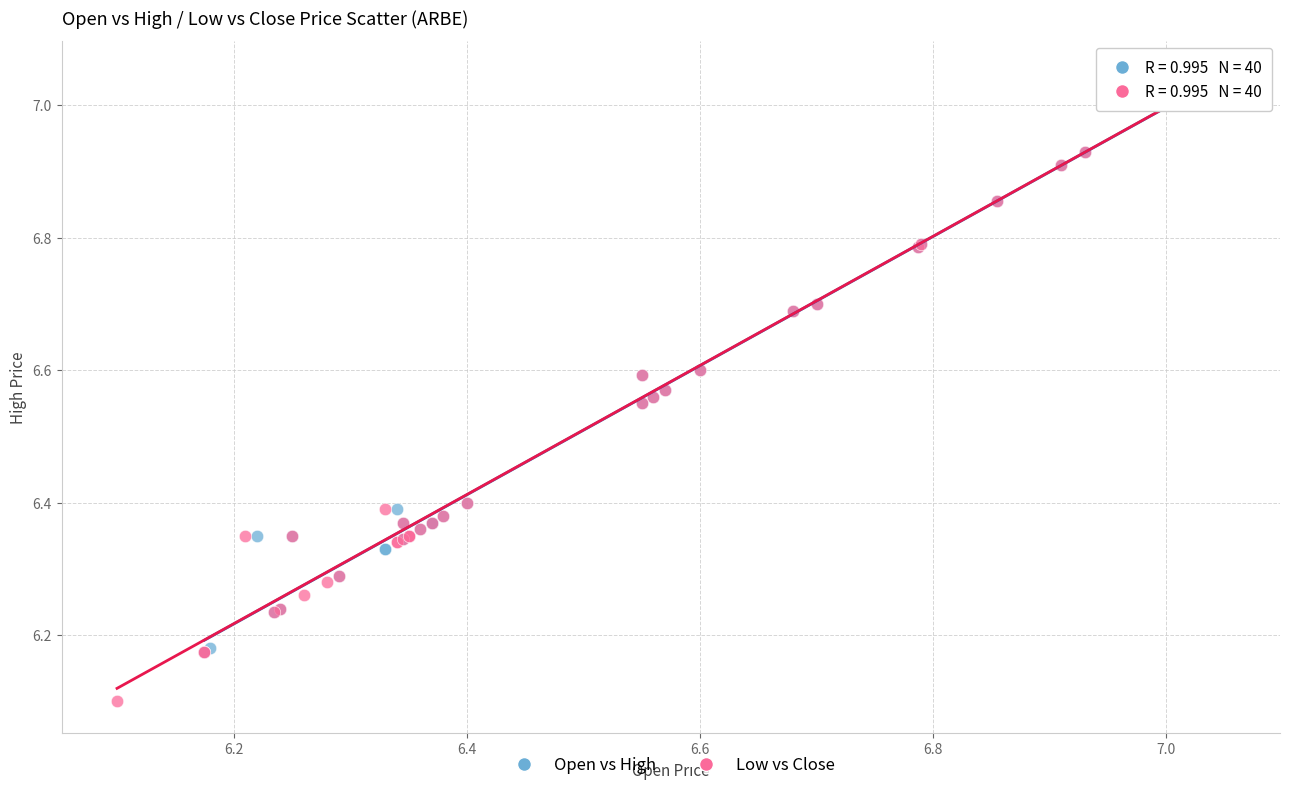

Which series has the largest Y range (max minus min)?

Low vs Close